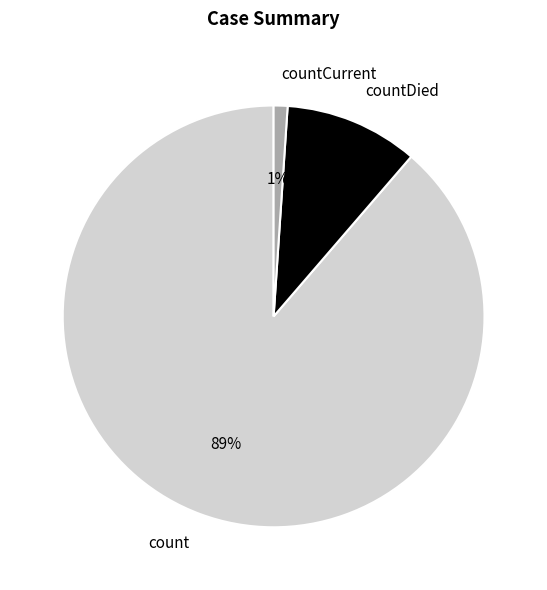

How many segments does this pie chart have?

3